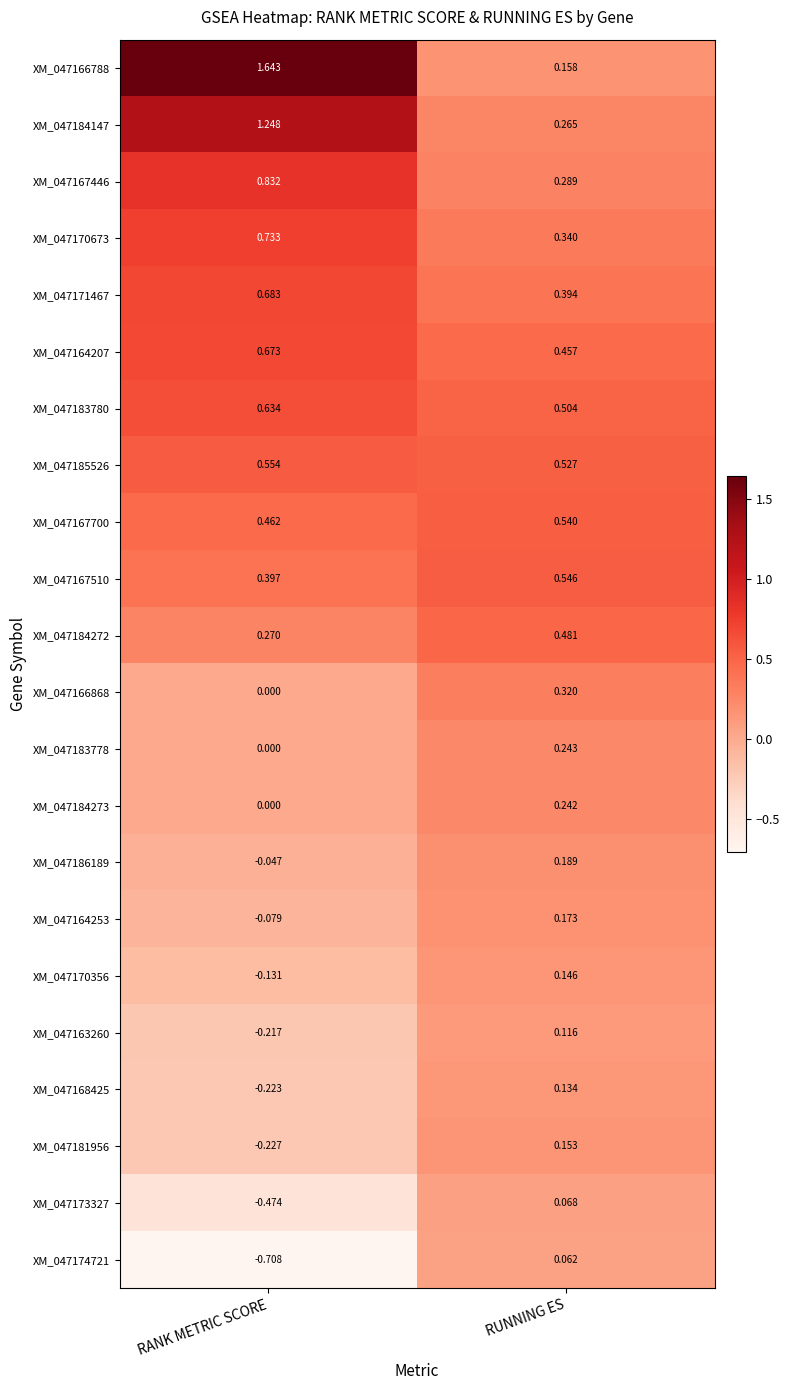

Rank the categories by XM_047167700 value from lowest to highest.

RANK METRIC SCORE, RUNNING ES